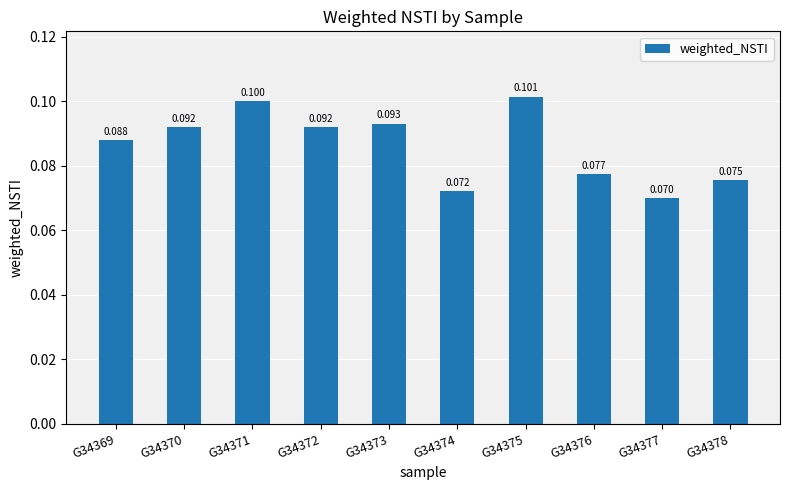

At which label is the value closest to 0?

G34377